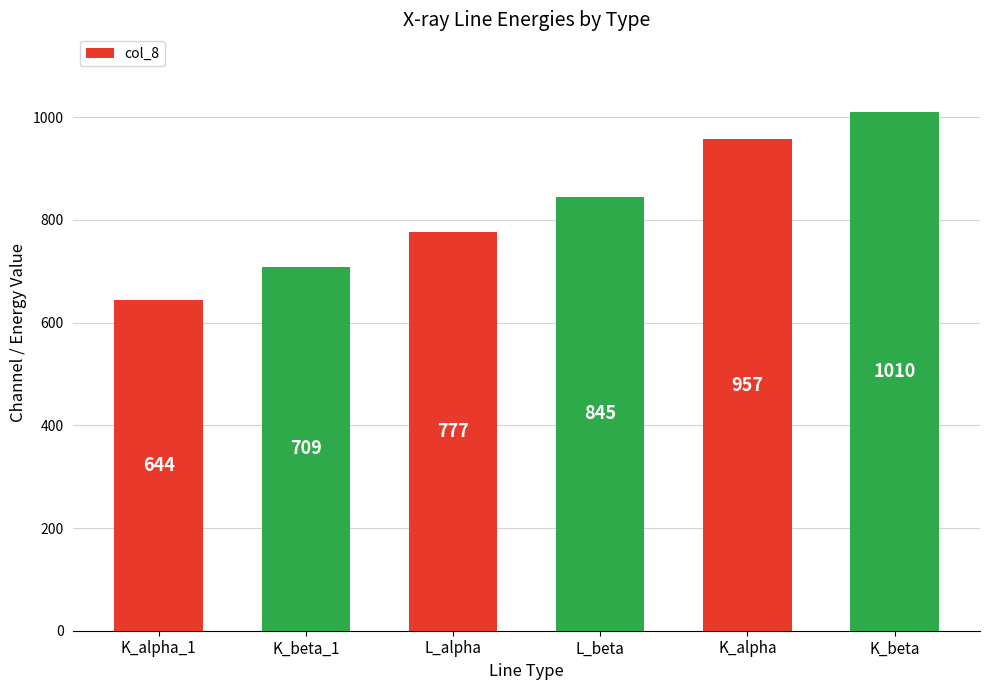

Count the number of categories in the chart.

6